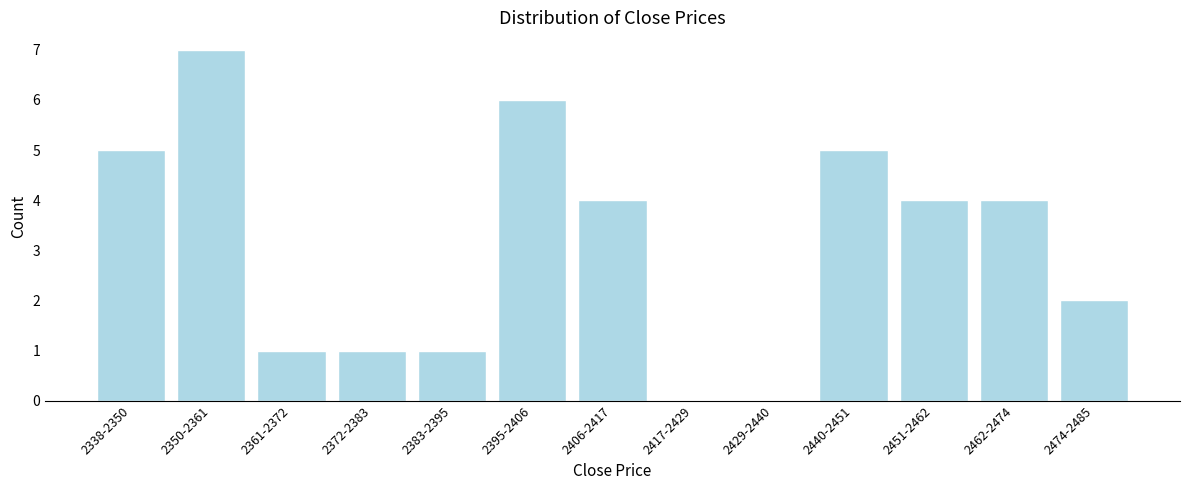

Reading left to right, what are all the values shown in this chart?

2338-2350=5	2350-2361=7	2361-2372=1	2372-2383=1	2383-2395=1	2395-2406=6	2406-2417=4	2417-2429=0	2429-2440=0	2440-2451=5	2451-2462=4	2462-2474=4	2474-2485=2